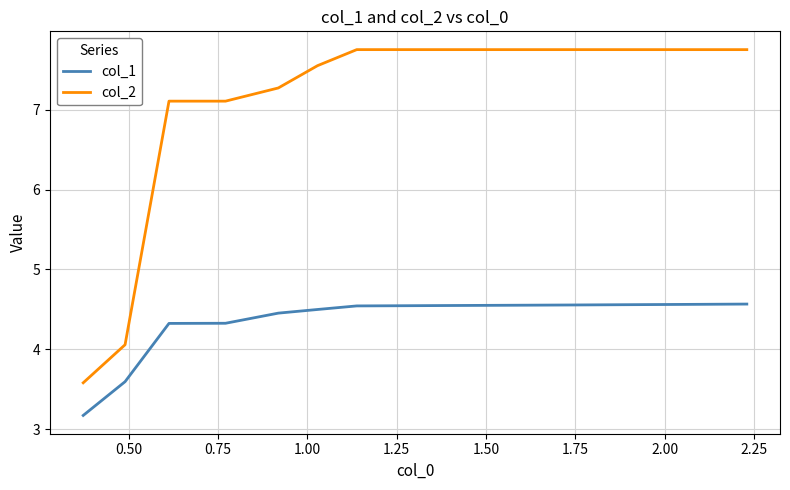

What is the smallest value displayed?

3.2